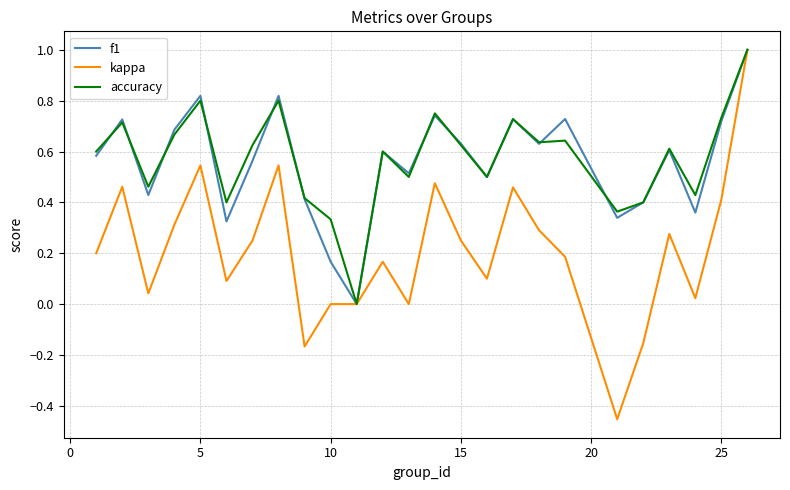

Which series has the largest range (max minus min)?

kappa